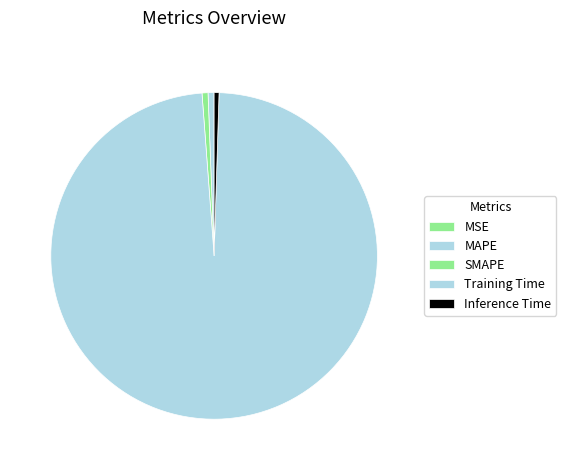

Which has a higher value, MAPE or Training Time?

Training Time